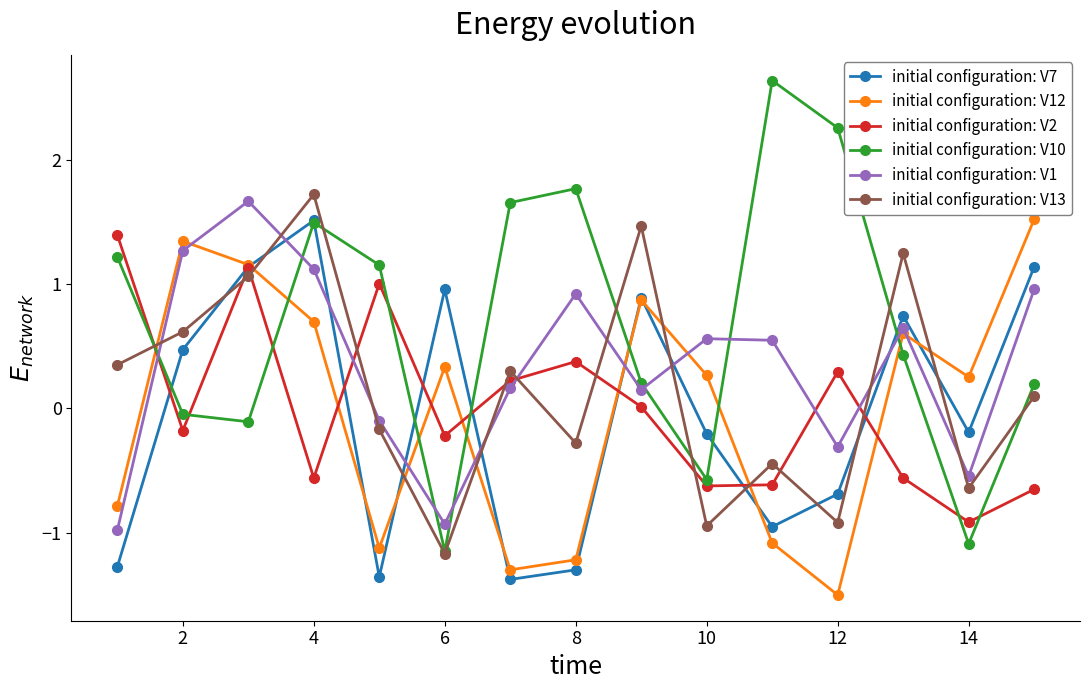

What is the smallest value displayed?

-1.5